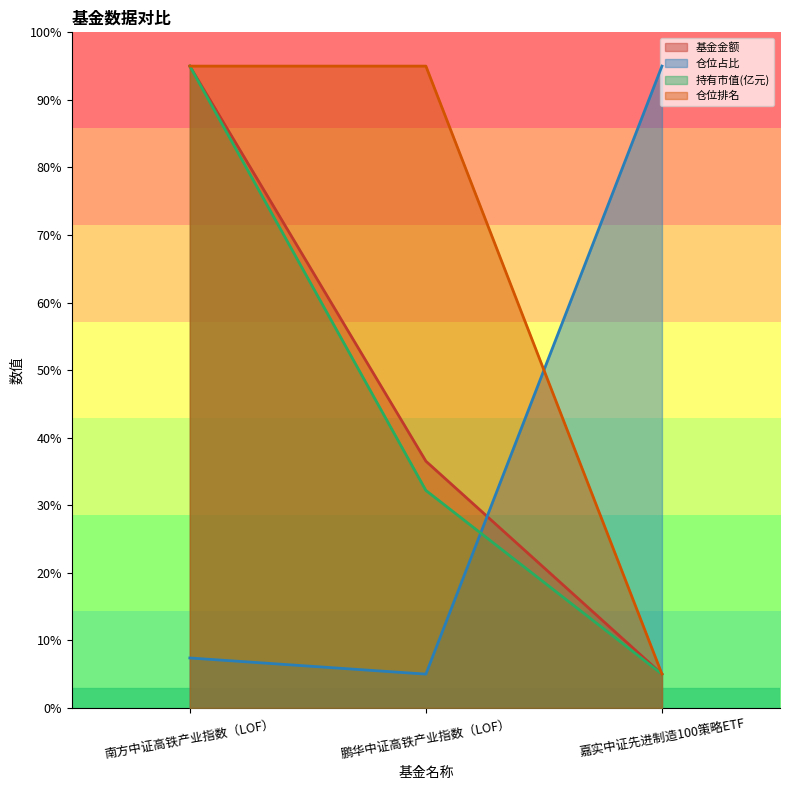

What is the maximum value for 持有市值(亿元)?

95.0